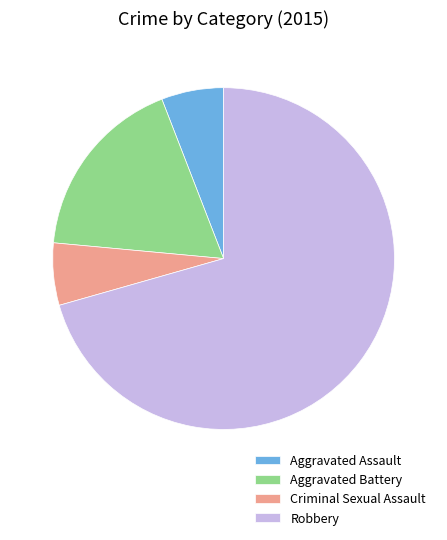

Do Robbery and Criminal Sexual Assault together represent more than half of the pie?

Yes